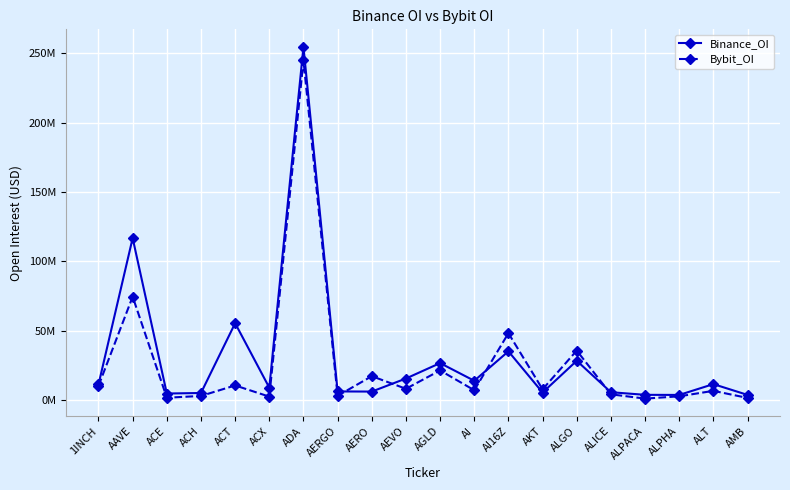

At which category is the sum across all series the highest?

ADA